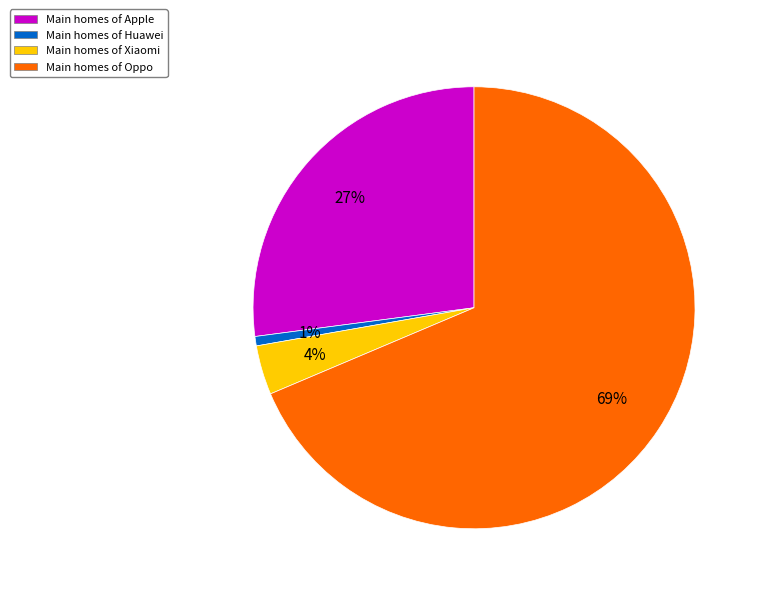

Does any single category account for the majority?

Yes